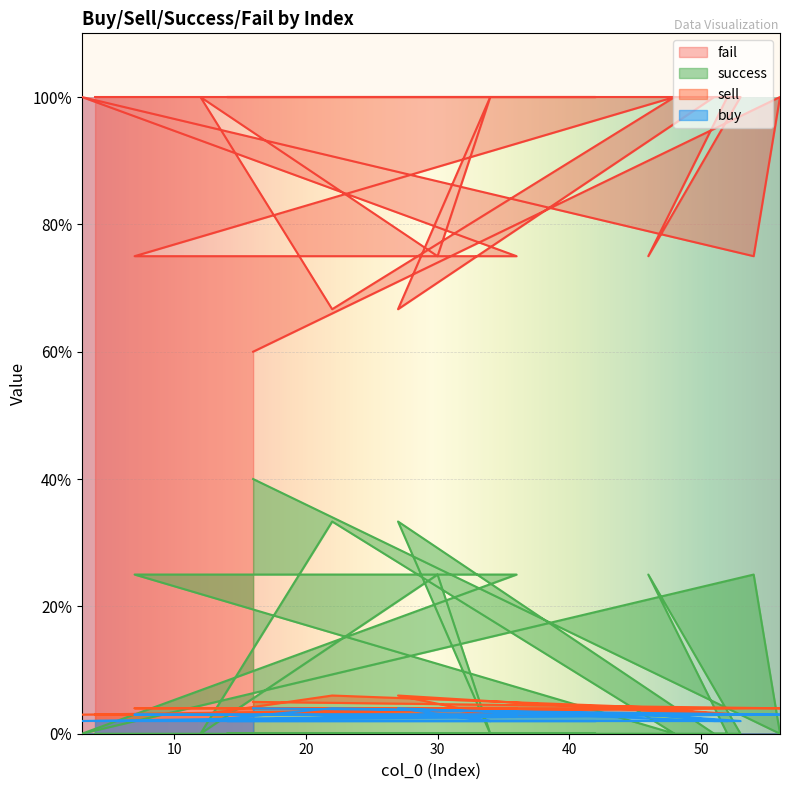

True or false: fail has more than 1 interior local peaks.

True